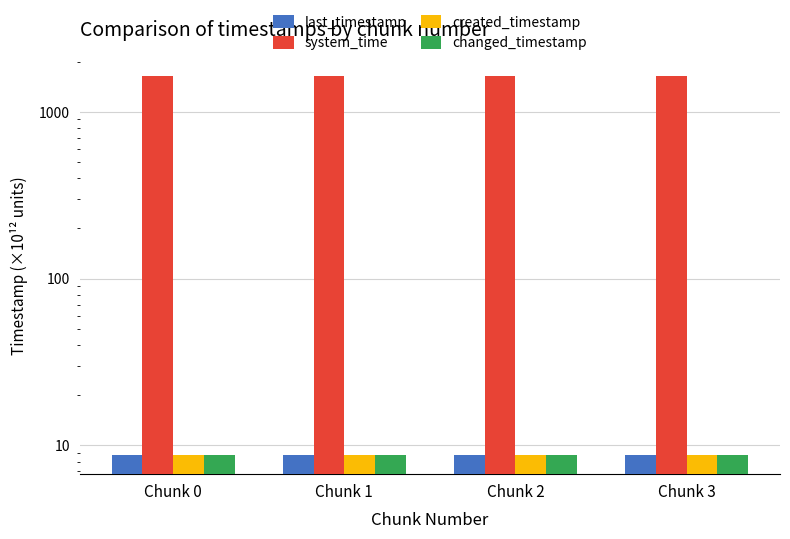

Rank the series by their maximum value, from highest to lowest.

system_time, last_timestamp, changed_timestamp, created_timestamp